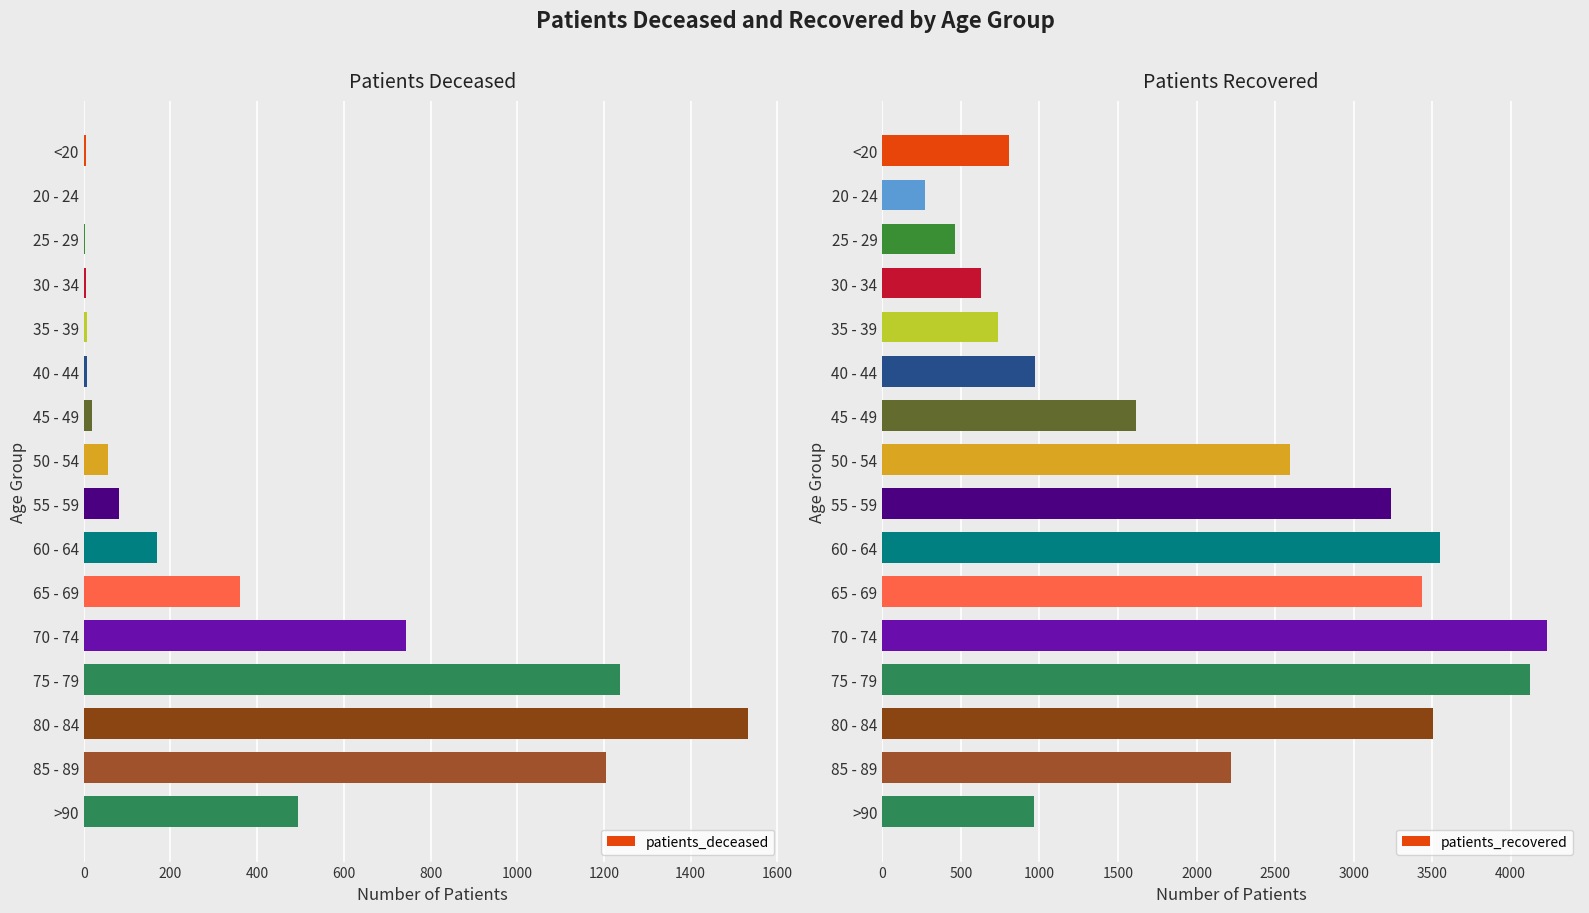

List the series in order of their peak value, lowest first.

patients_deceased, patients_recovered